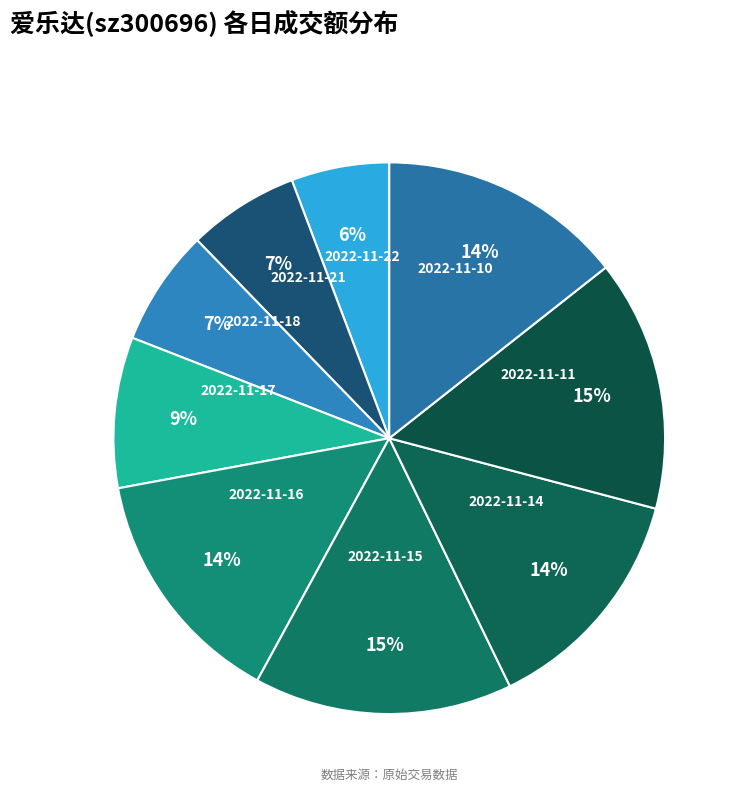

To the nearest percent, what is the combined percentage of 2022-11-10 and 2022-11-14?

28%